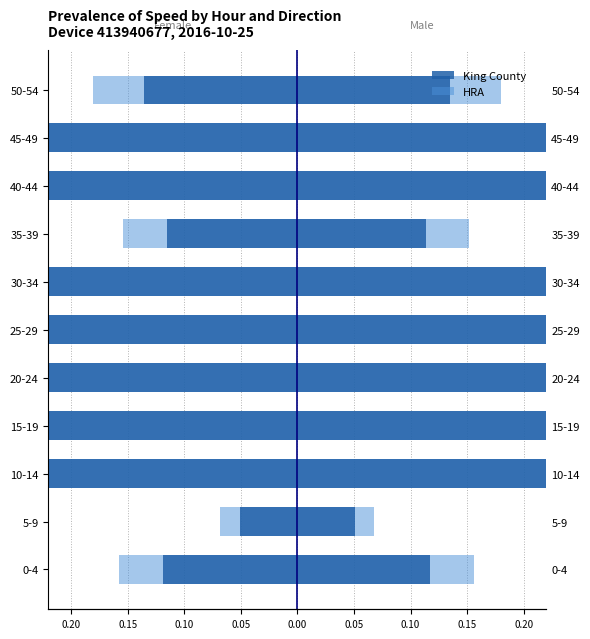

Between 5-9 and 20-24, which is larger?

5-9